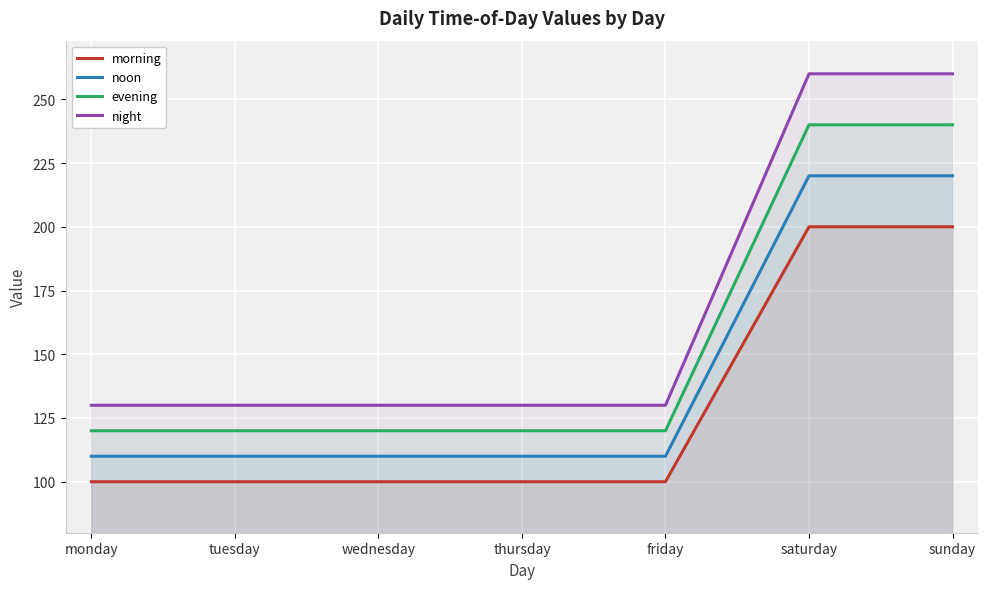

What is the difference between the maximum and second lowest values in the night series?

130